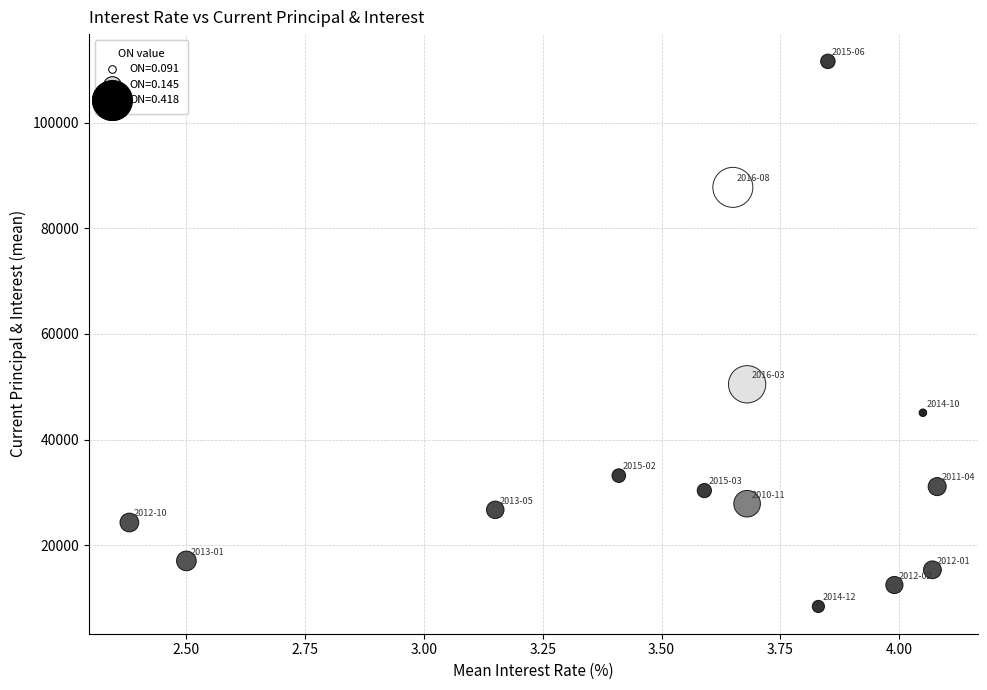

What is the range of X values (max minus min)?

1.7